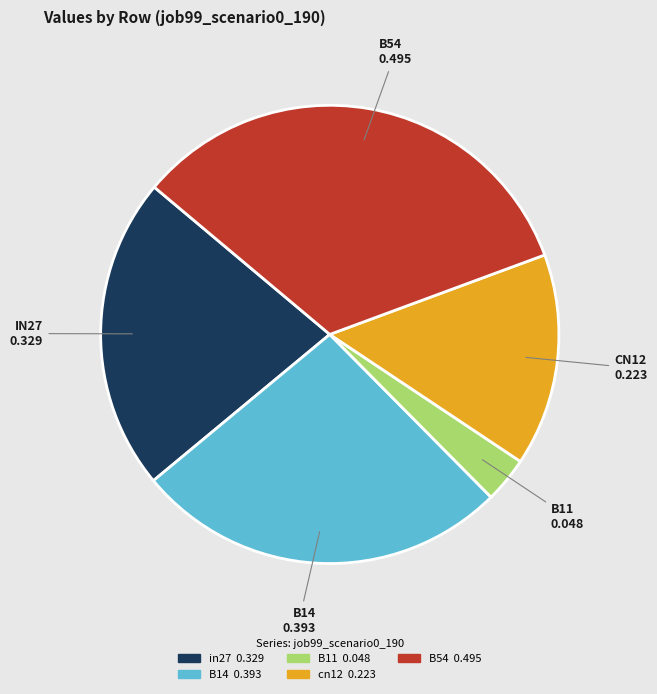

Is there any slice that represents more than half of the pie?

No